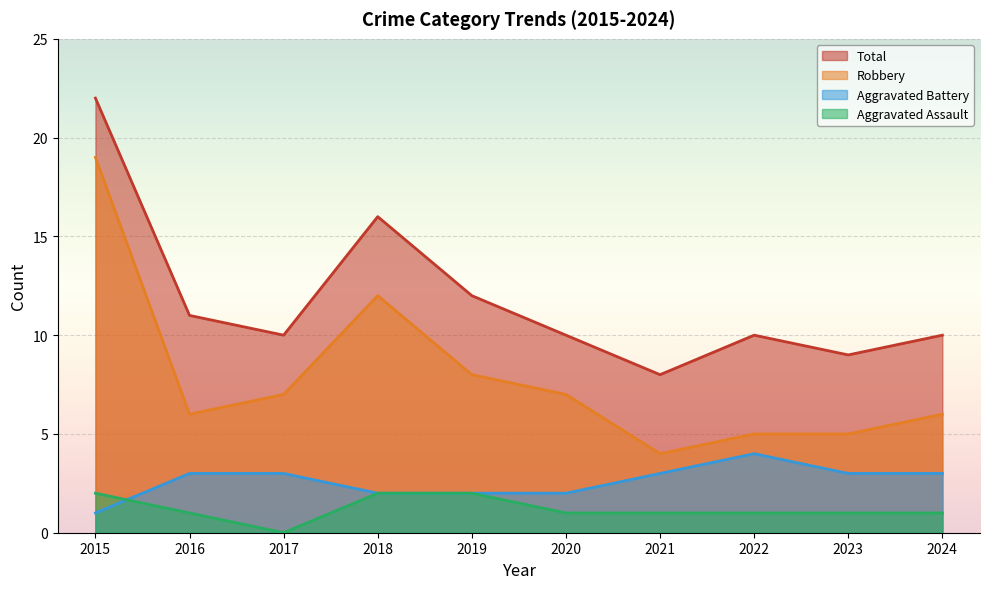

True or false: Total and Robbery intersect in this chart.

False